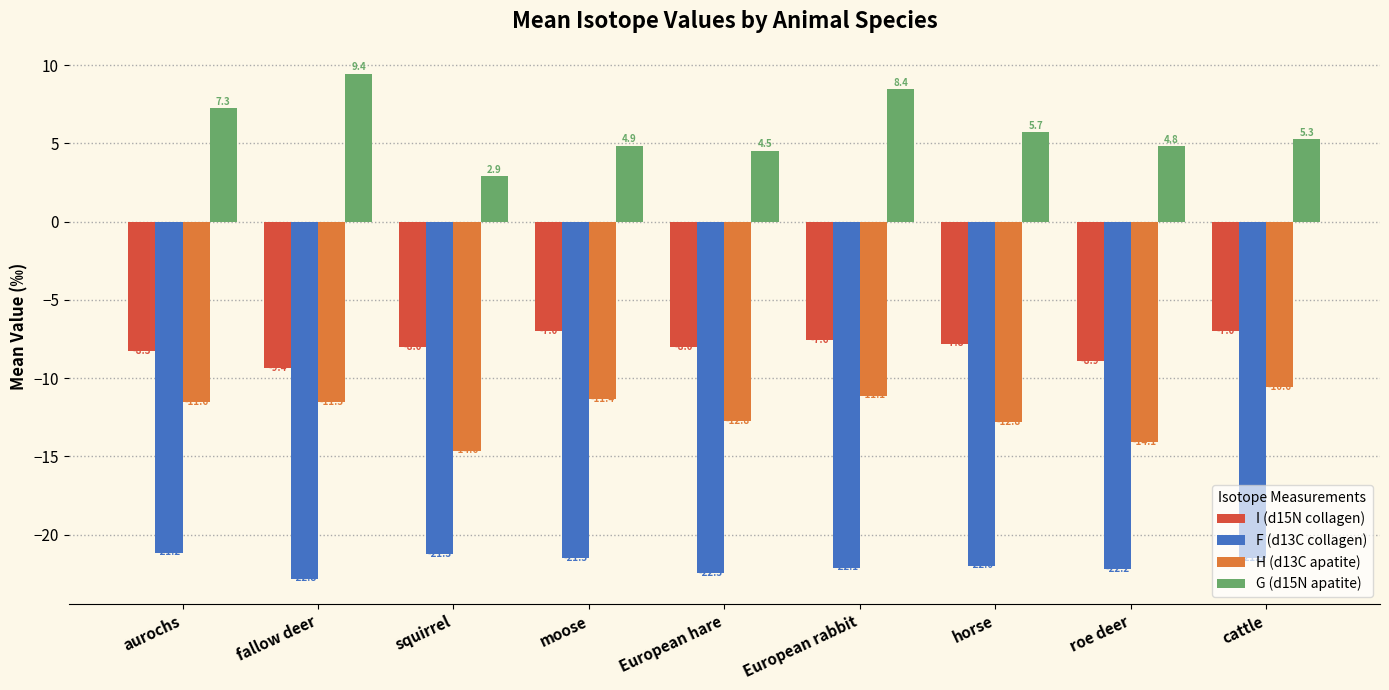

What is the sum of the F (d13C collagen) values at European hare and fallow deer?

-45.3